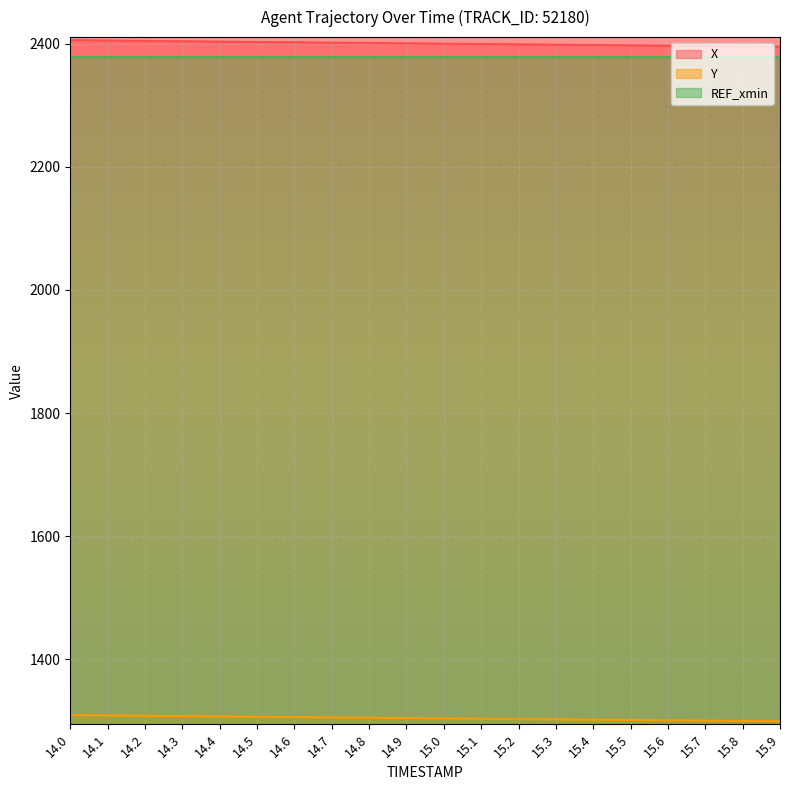

Rank the categories by Y value from highest to lowest.

14.0, 14.1, 14.2, 14.3, 14.4, 14.5, 14.6, 14.7, 14.8, 14.9, 15.0, 15.1, 15.2, 15.3, 15.4, 15.5, 15.6, 15.7, 15.8, 15.9